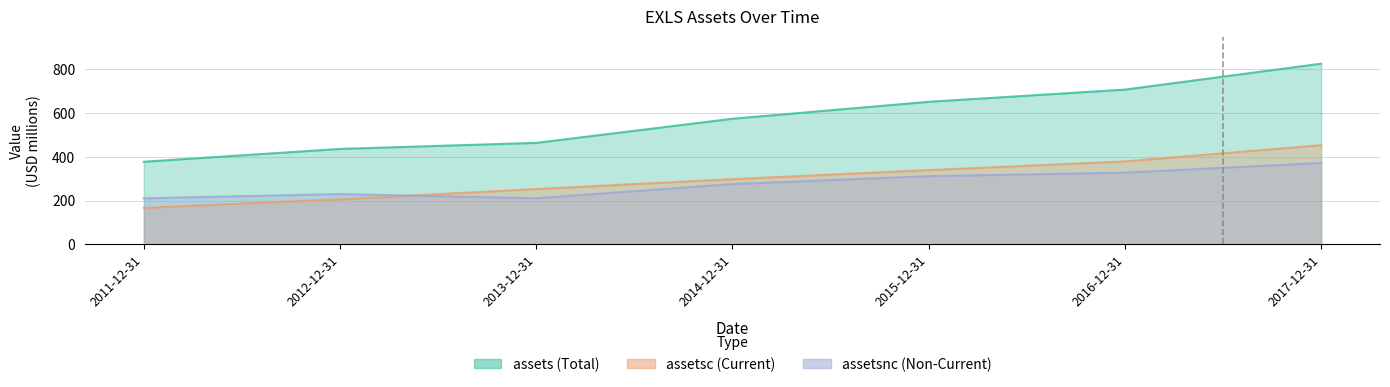

What is the label of the 4th point from the left?

2014-12-31